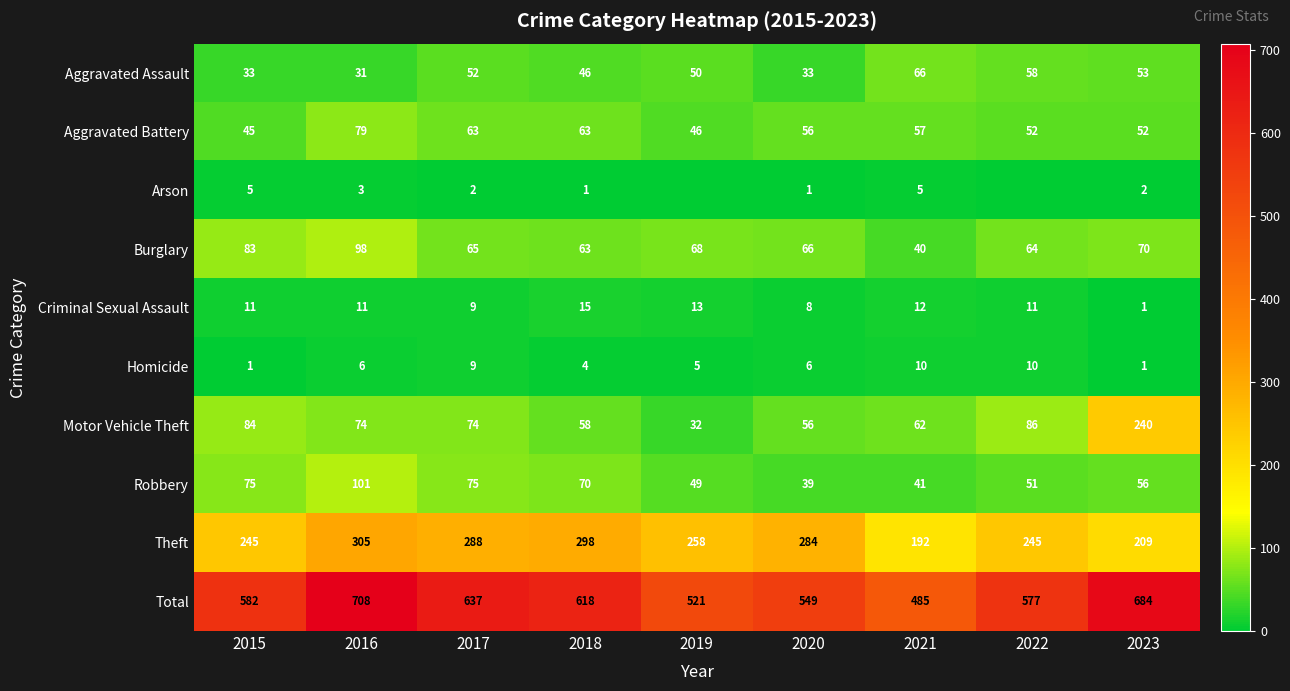

At how many categories does at least one series exceed 370?

9